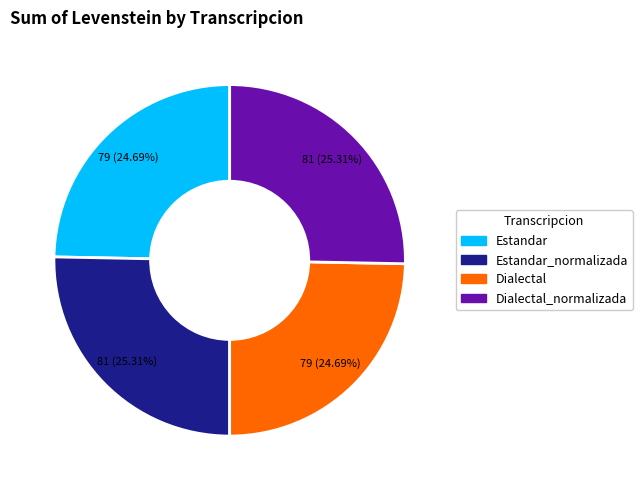

To the nearest percent, what is the average slice percentage?

25%